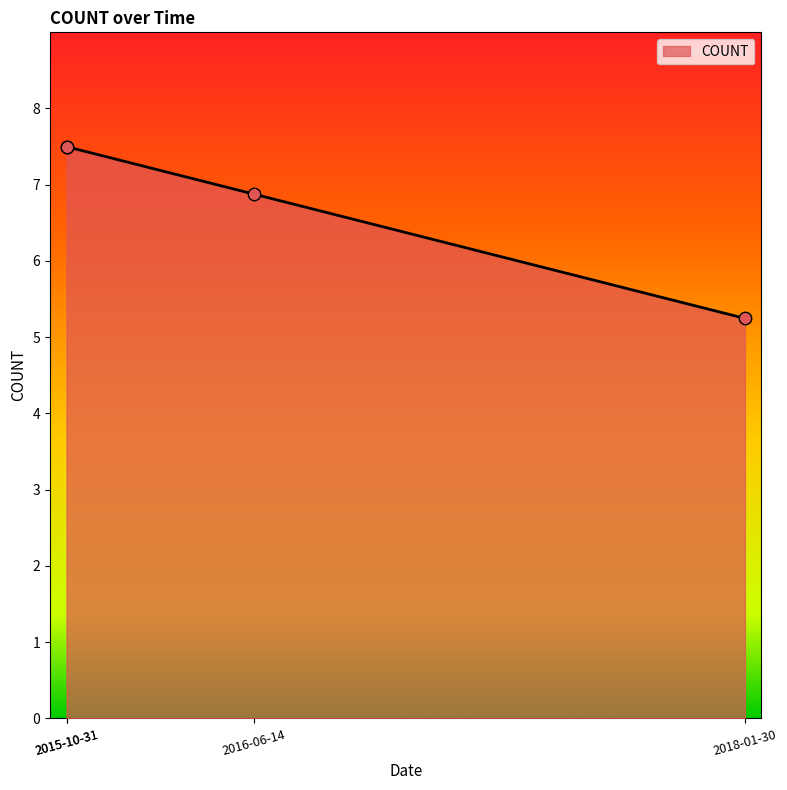

Which has a higher value, 2015-10-31 or 2015-10-31?

2015-10-31